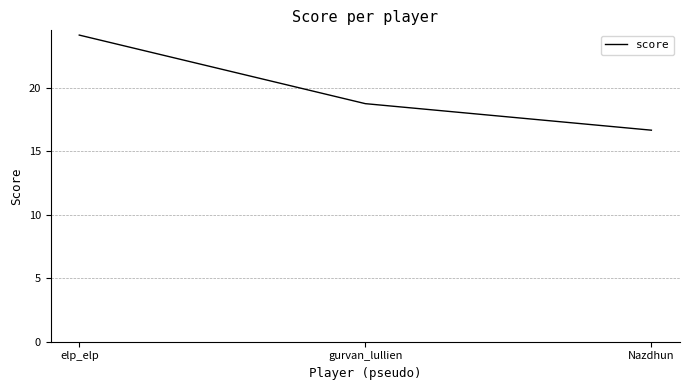

What position from the right is gurvan_lullien?

2